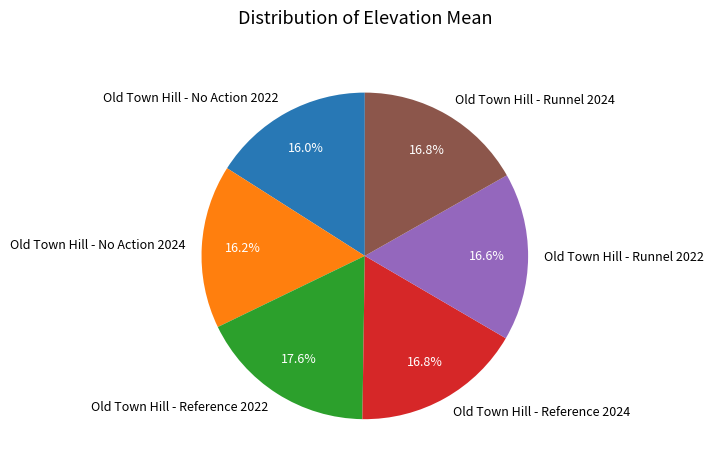

Is the sum of Old Town Hill - Reference 2024 and Old Town Hill - Runnel 2024 greater than half?

No